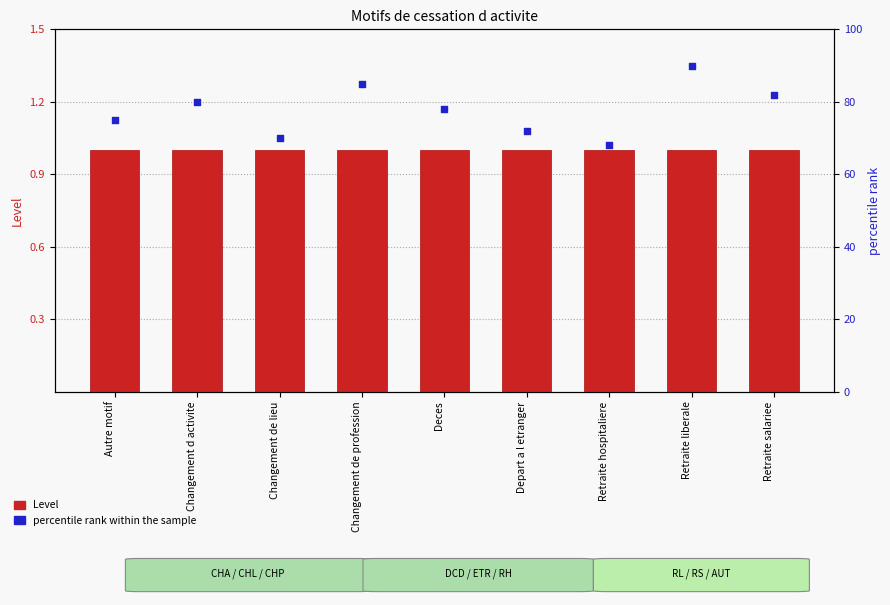

What are all the series names shown in the legend?

Level, percentile rank within the sample